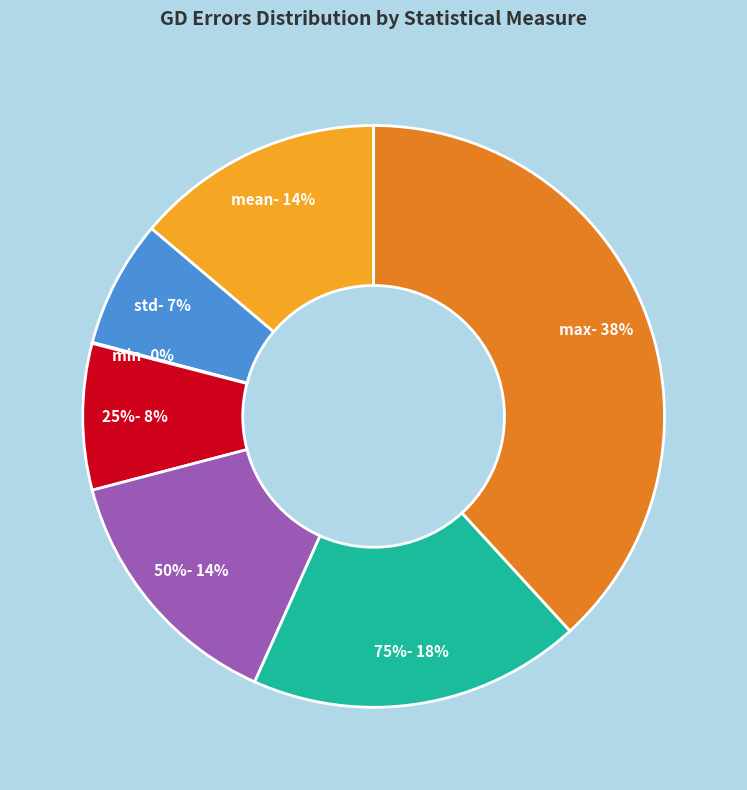

Which has a higher value, 75% or 25%?

75%